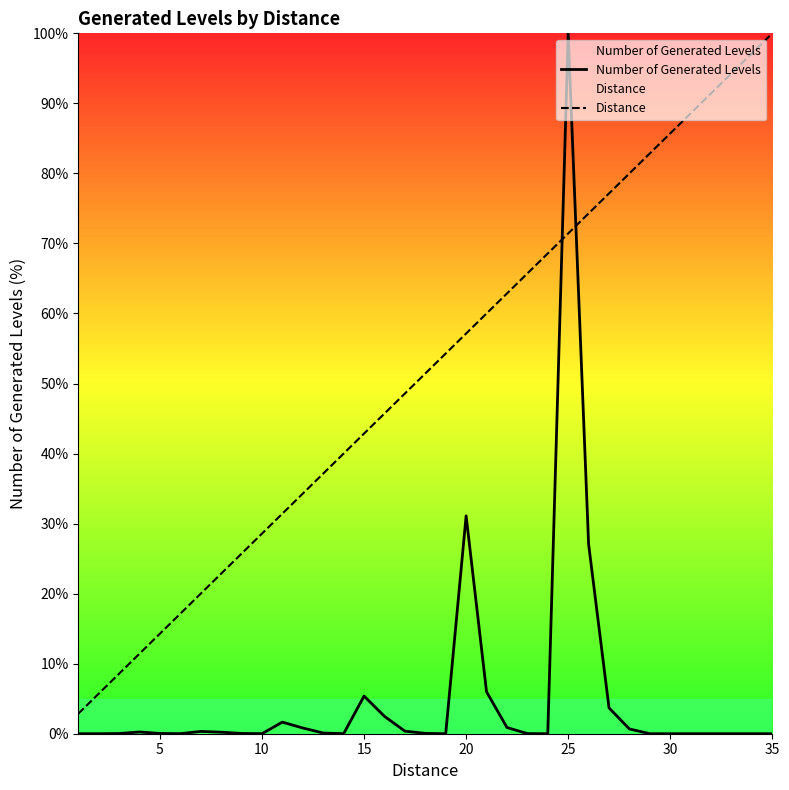

What is the minimum value for Distance?

2.9